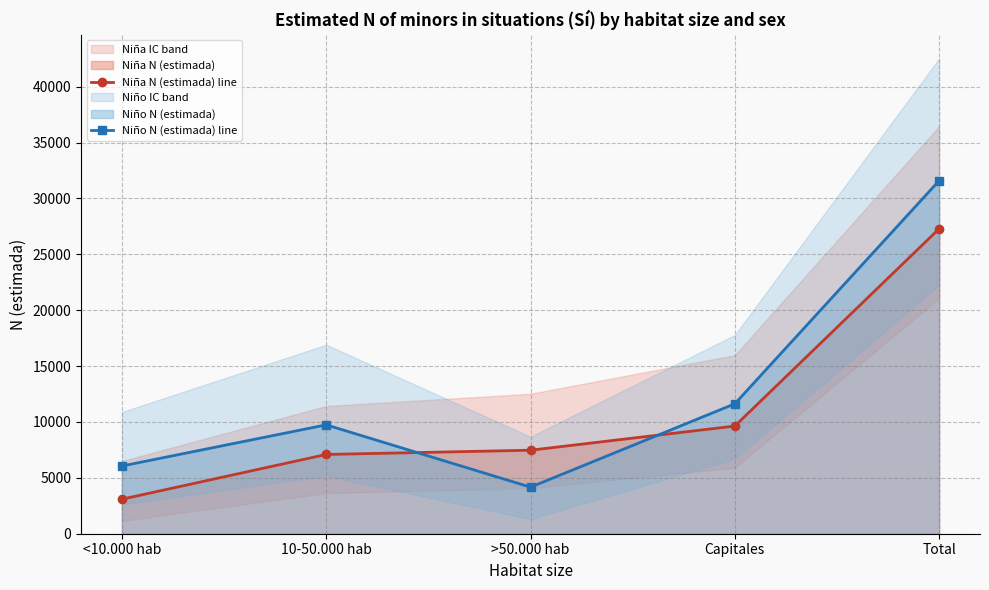

Which series has the largest range (max minus min)?

Niño N (estimada) line